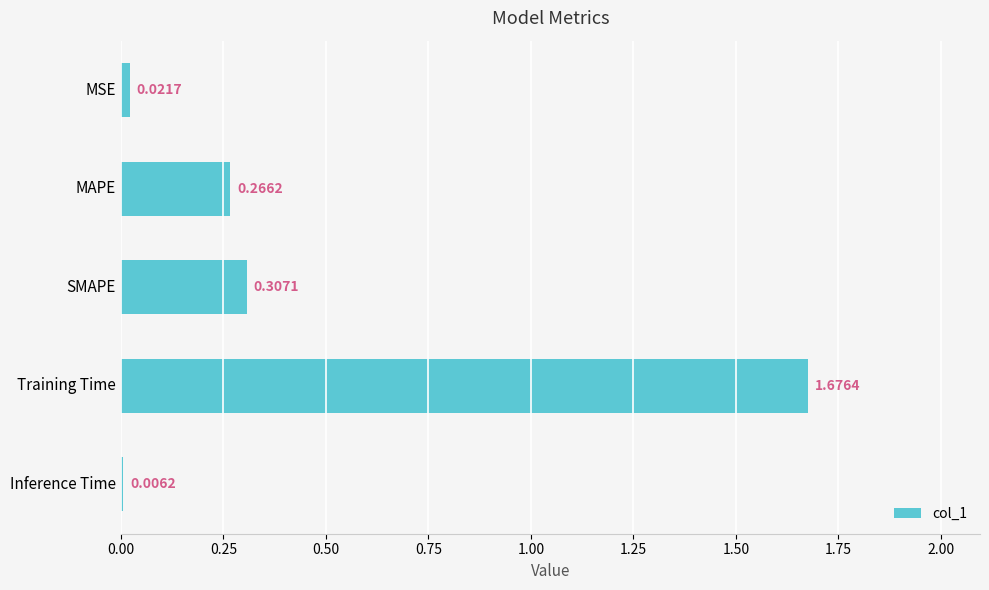

Which category has the highest value across all series?

Training Time